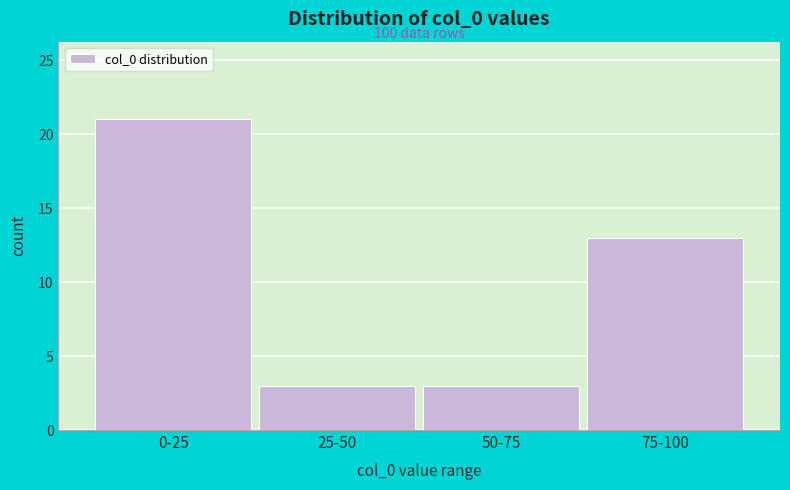

Reading left to right, transcribe all the data shown in this chart.

0-25=21	25-50=3	50-75=3	75-100=13